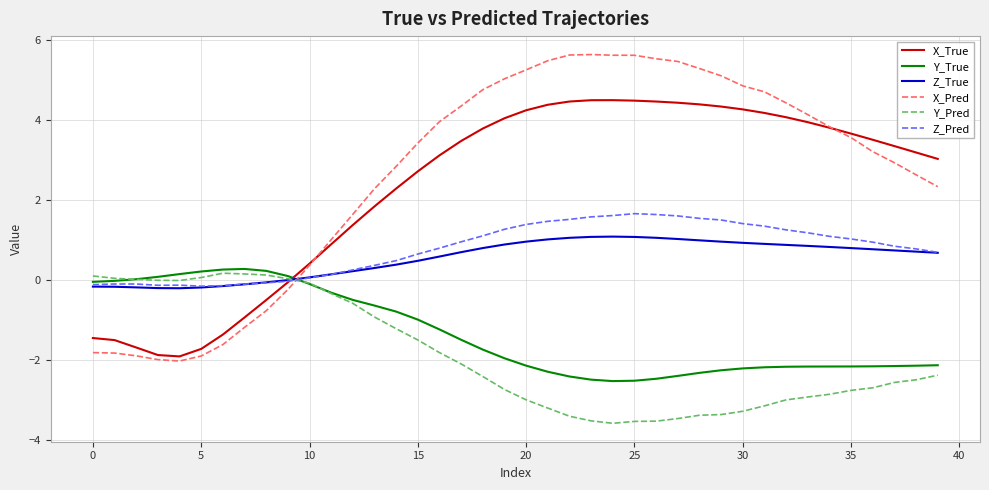

What is the highest value of the Y_Pred series?

0.2